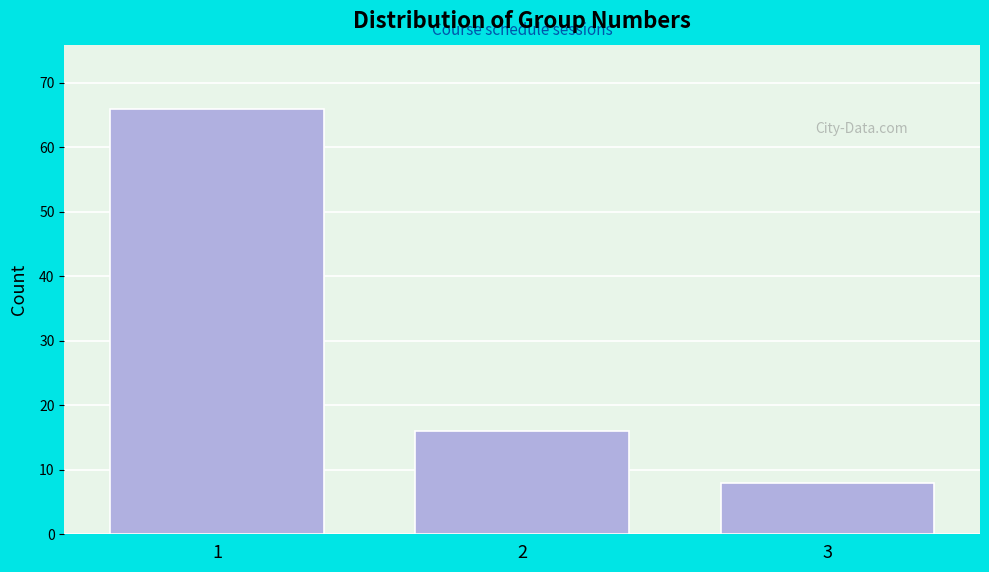

Reading right to left, extract all data points from this chart.

3=8	2=16	1=66